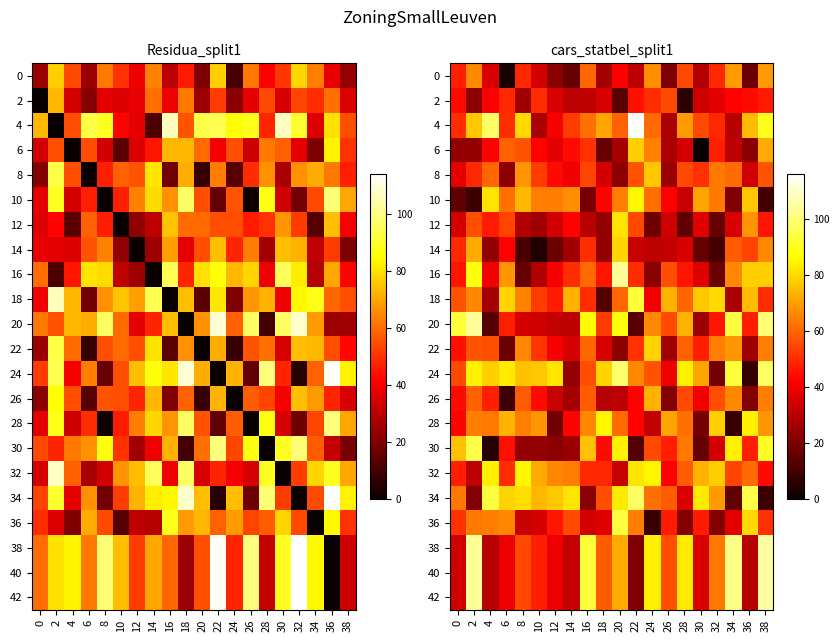

What is the total value across all series at 4?

1094